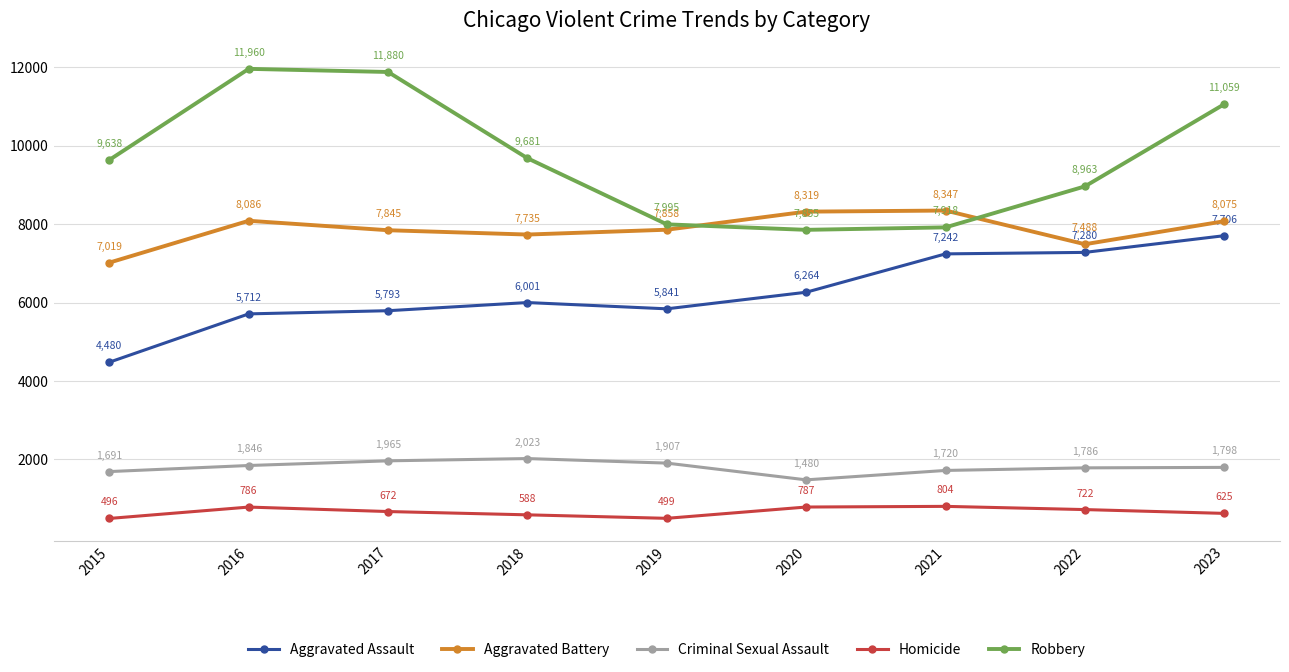

What is the highest value of the Criminal Sexual Assault series?

2023